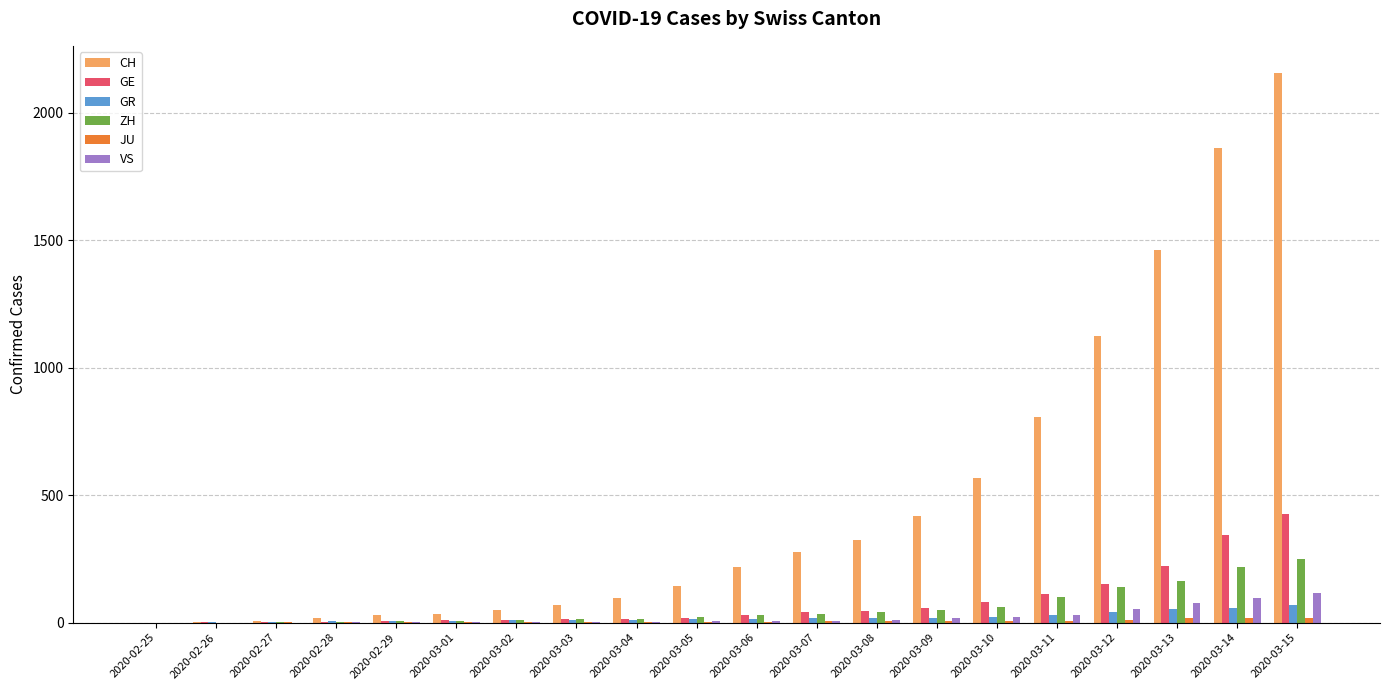

What is the sum of all CH values?

9665